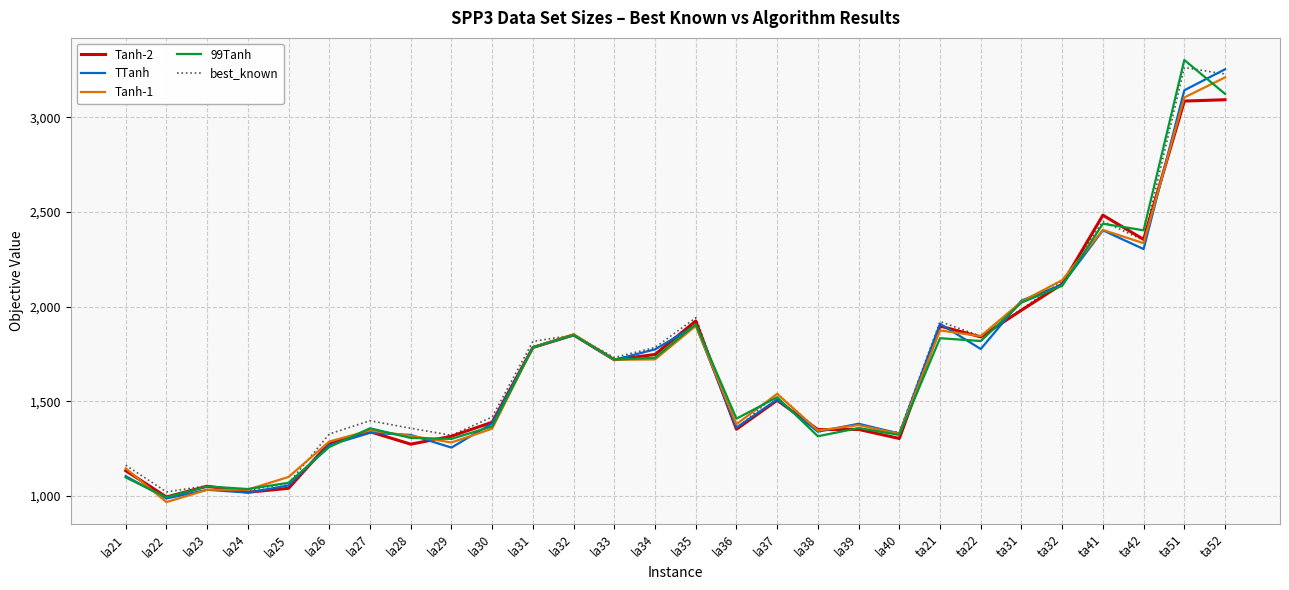

What is the minimum value shown in the chart?

967